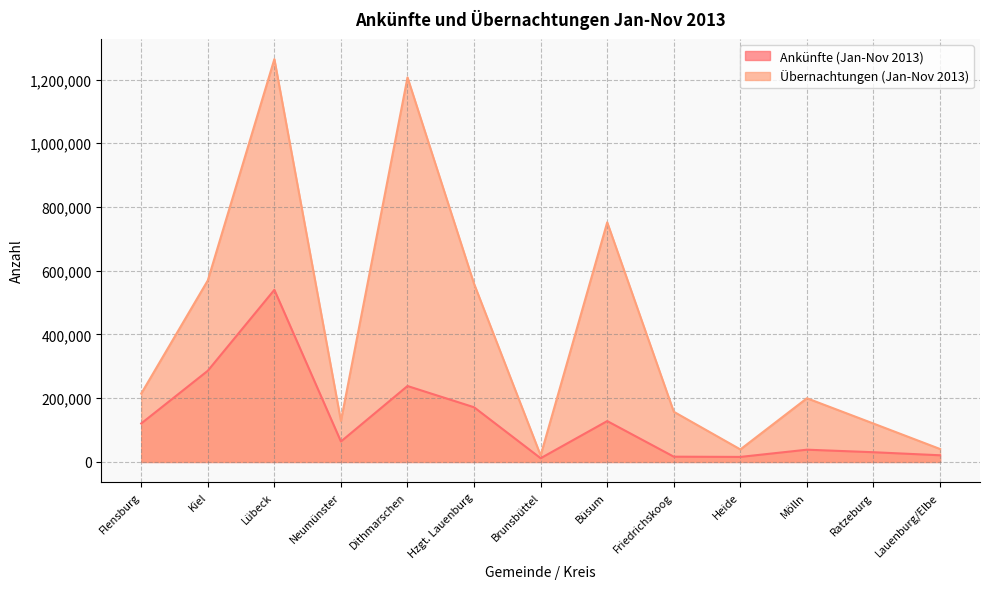

Rank the categories by Übernachtungen (Jan-Nov 2013) value from lowest to highest.

Brunsbüttel, Heide, Lauenburg/Elbe, Ratzeburg, Neumünster, Friedrichskoog, Mölln, Flensburg, Hzgt. Lauenburg, Kiel, Büsum, Dithmarschen, Lübeck